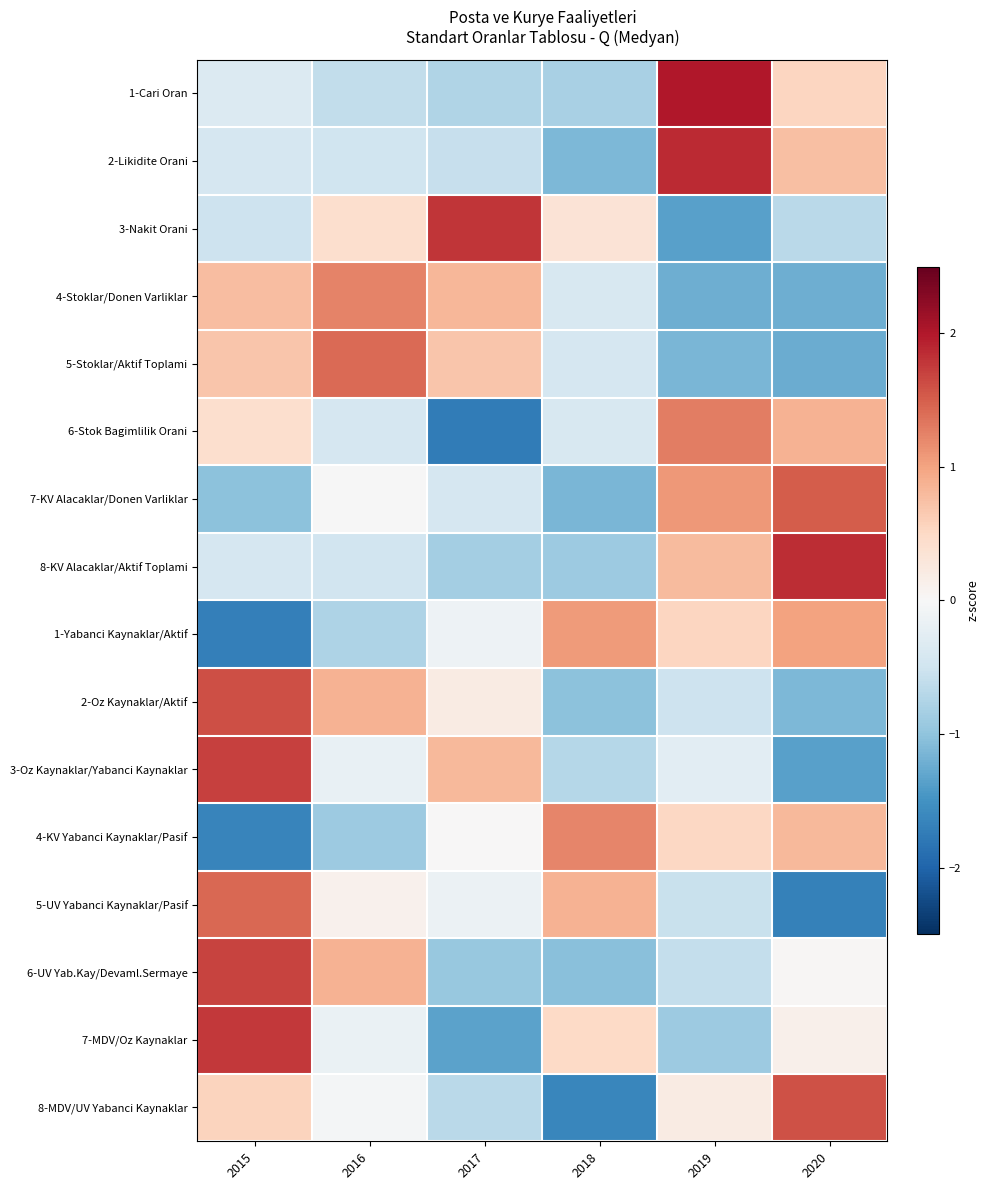

What is the minimum value shown in the chart?

-1.8